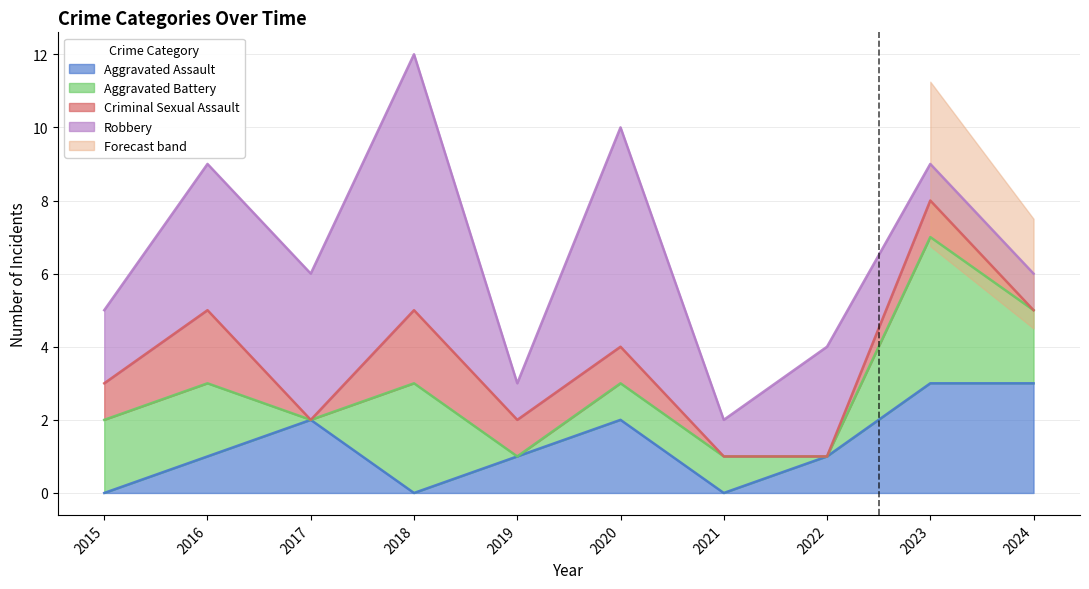

Reading right to left, transcribe all the data shown in this chart.

Aggravated Assault: 2024=3	2023=3	2022=1	2021=0	2020=2	2019=1	2018=0	2017=2	2016=1	2015=0
Aggravated Battery: 2024=2	2023=4	2022=0	2021=1	2020=1	2019=0	2018=3	2017=0	2016=2	2015=2
Criminal Sexual Assault: 2024=0	2023=1	2022=0	2021=0	2020=1	2019=1	2018=2	2017=0	2016=2	2015=1
Robbery: 2024=1	2023=1	2022=3	2021=1	2020=6	2019=1	2018=7	2017=4	2016=4	2015=2